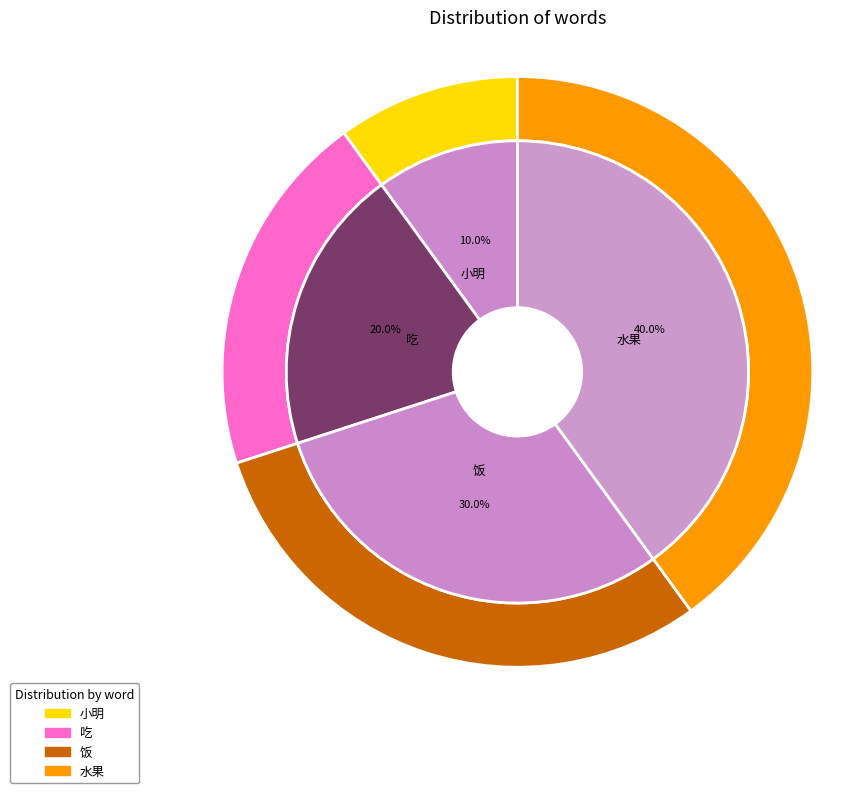

To the nearest percent, what is the difference between the largest and smallest slice percentages?

30%